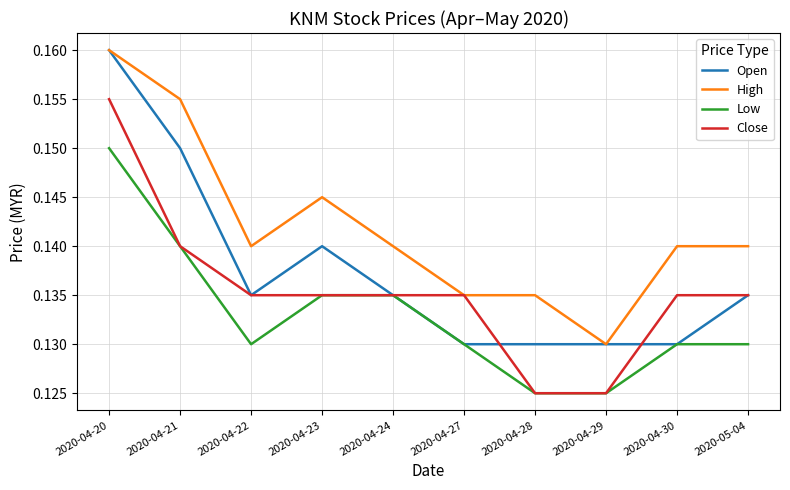

Which category has the highest value in the Close series?

2020-04-20